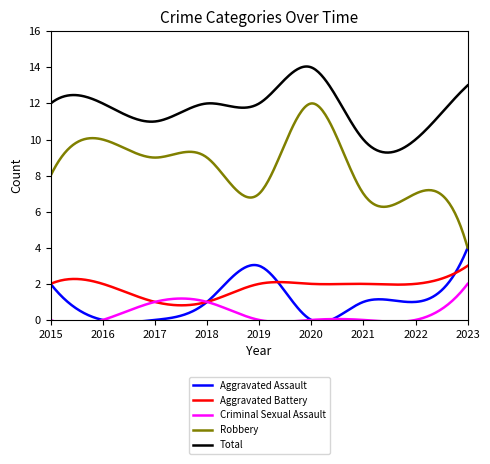

What is the greatest value displayed?

14